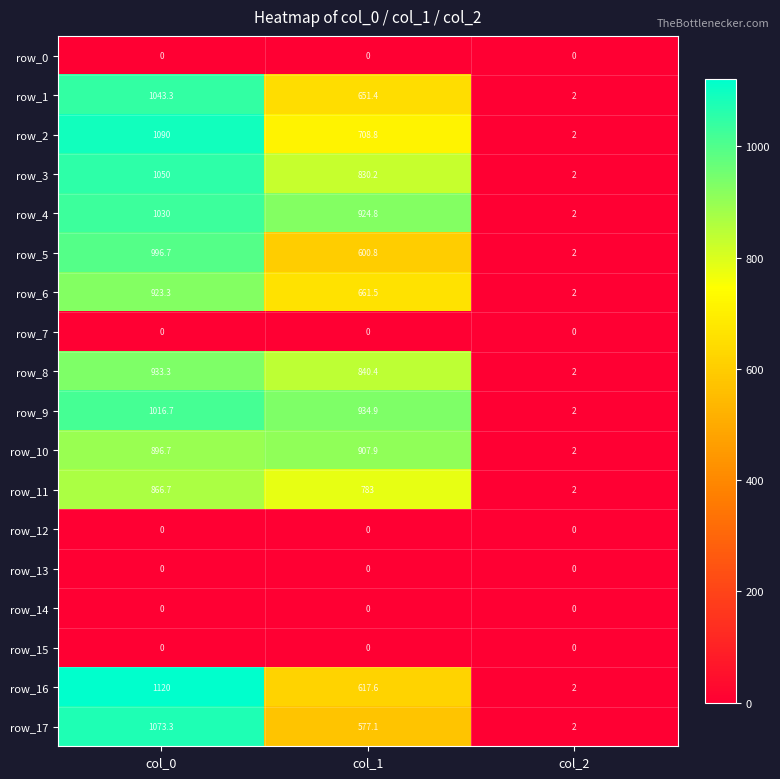

What is the difference between the highest and lowest values at col_2?

2.0